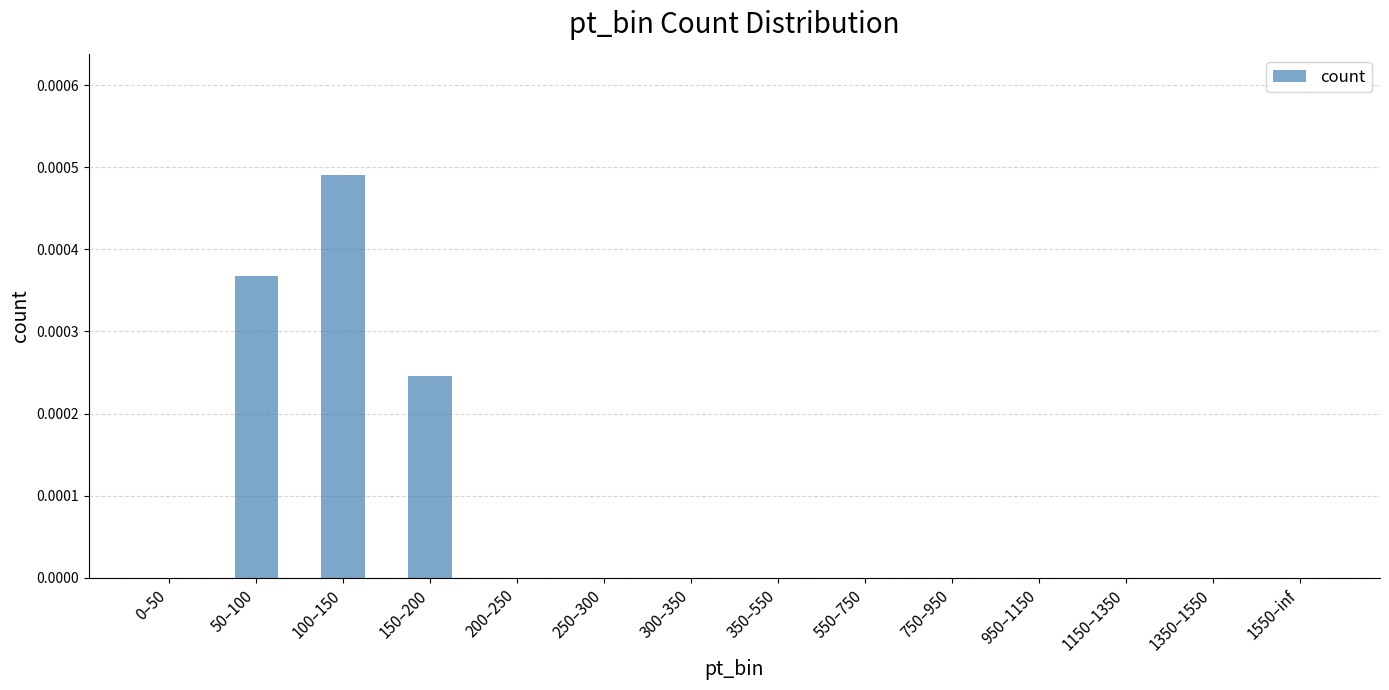

True or false: the data shows 0.0 at 50–100.

True